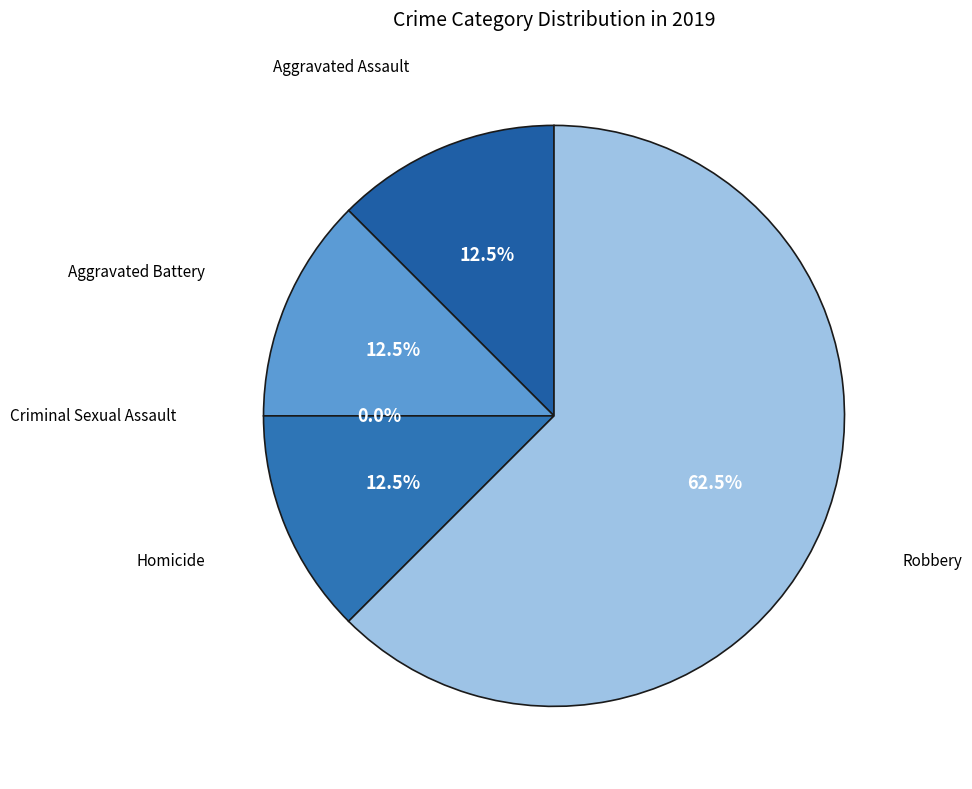

Which category has the smallest portion of the pie?

Criminal Sexual Assault